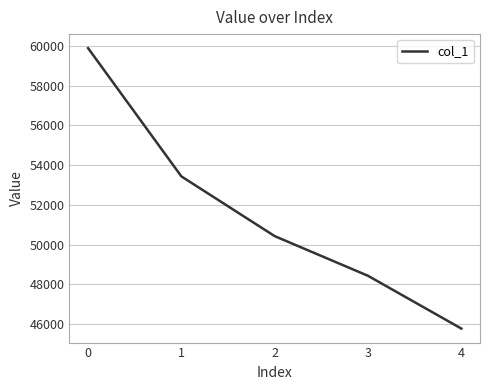

What is the difference between the maximum and second lowest values?

11462